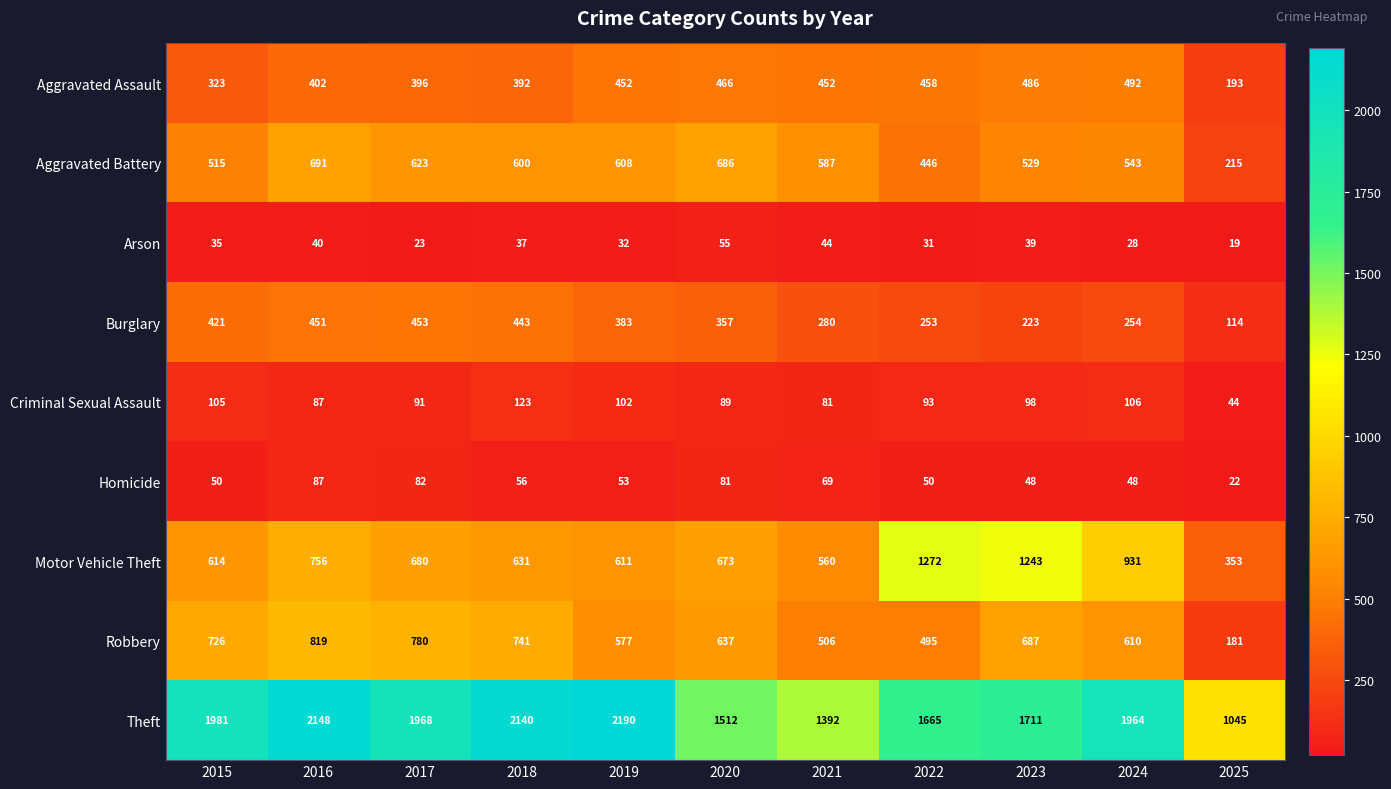

List the labels in order of Arson value, largest first.

2020, 2021, 2016, 2023, 2018, 2015, 2019, 2022, 2024, 2017, 2025